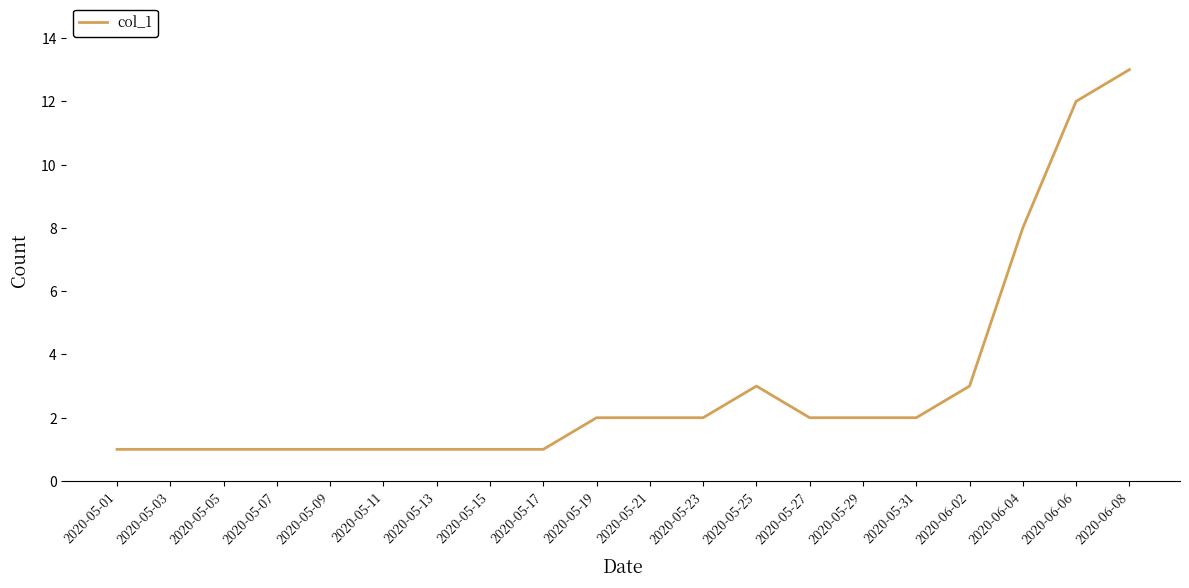

The value at 2020-05-11 is 0. True or false?

False